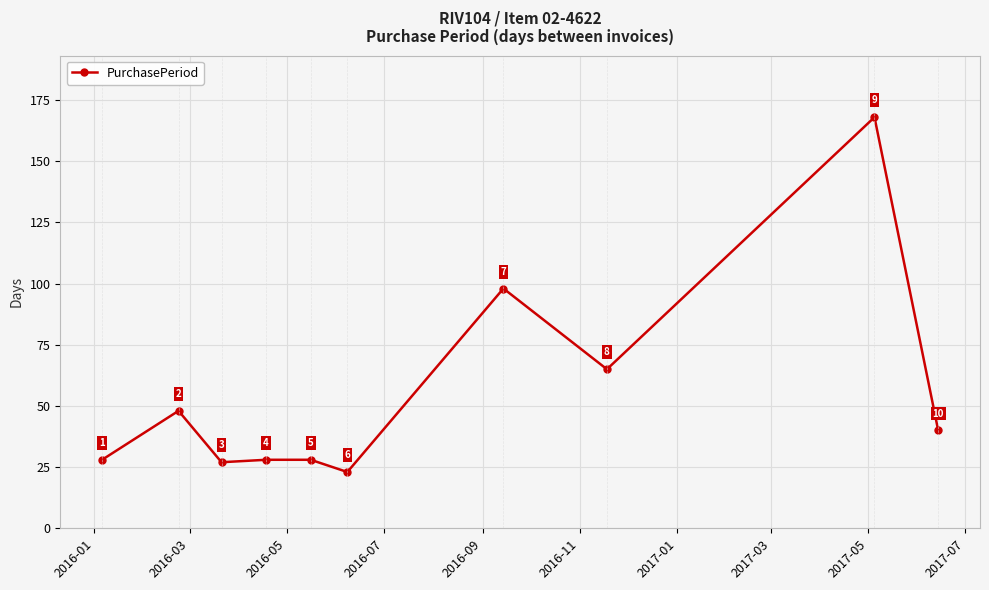

How many points are lower than both their immediate neighbors (excluding endpoints)?

3